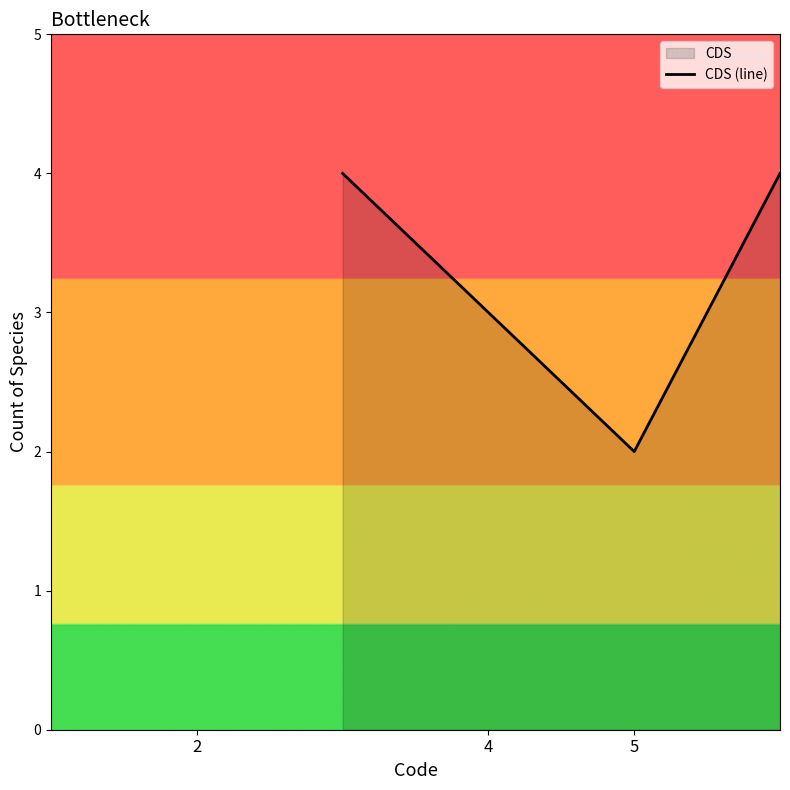

Reading right to left, list all the values displayed in this chart.

4	2	4